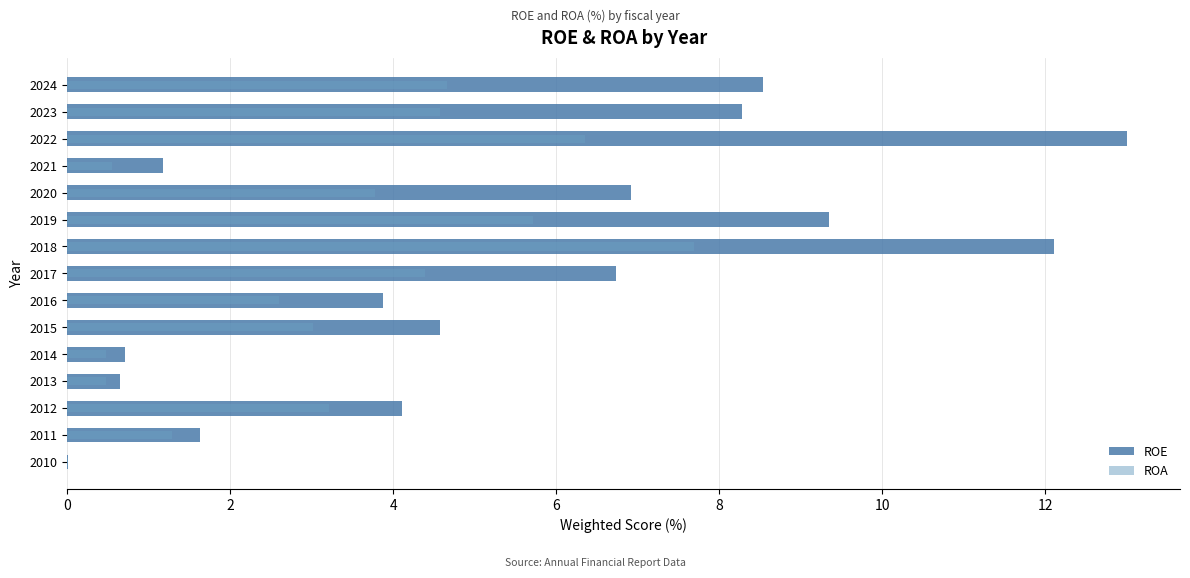

List the series in order of their overall mean, highest first.

ROE, ROA